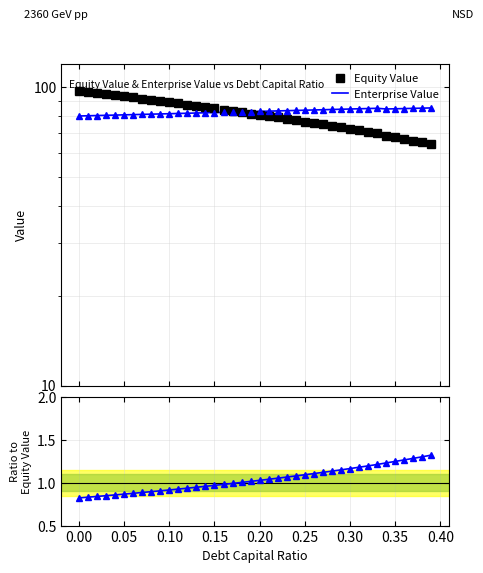

Is the value of Equity Value at 16 greater than the value of Enterprise Value at 34?

No